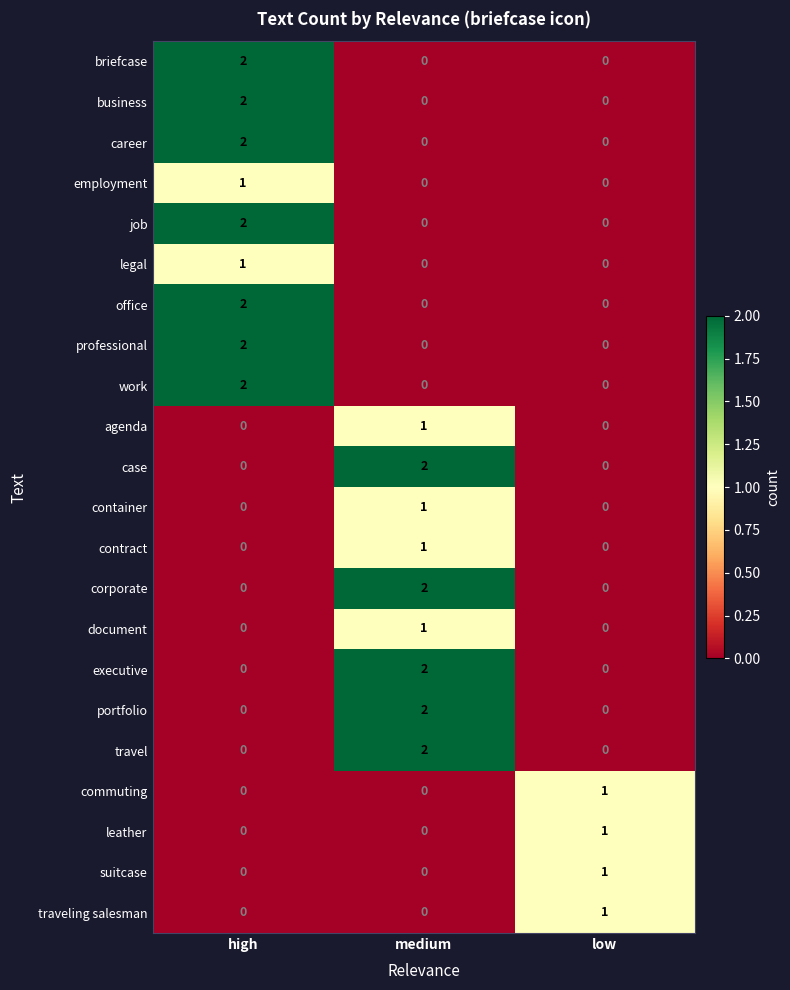

True or false: agenda has a value of 2 at medium.

False